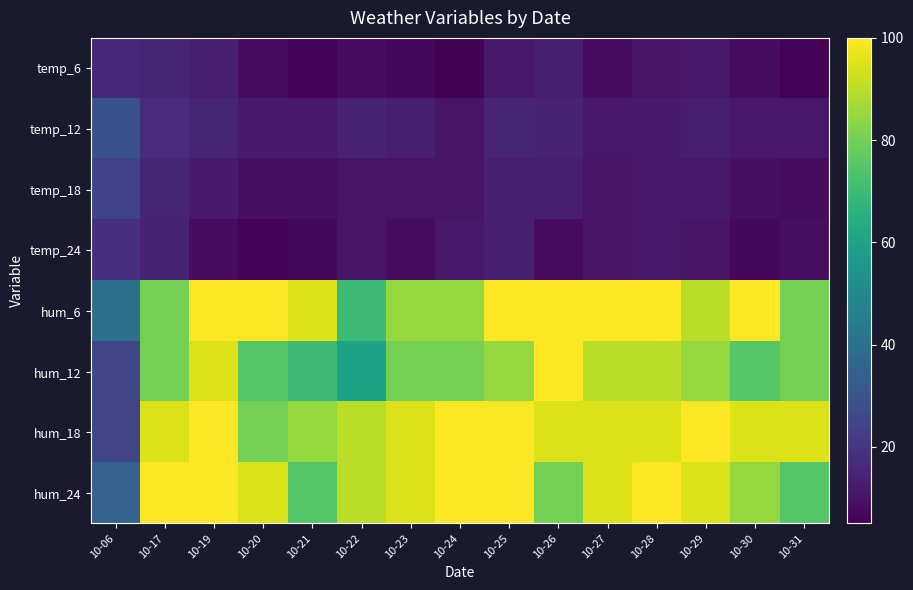

What is the spread (max minus min) of values at 10-21?

89